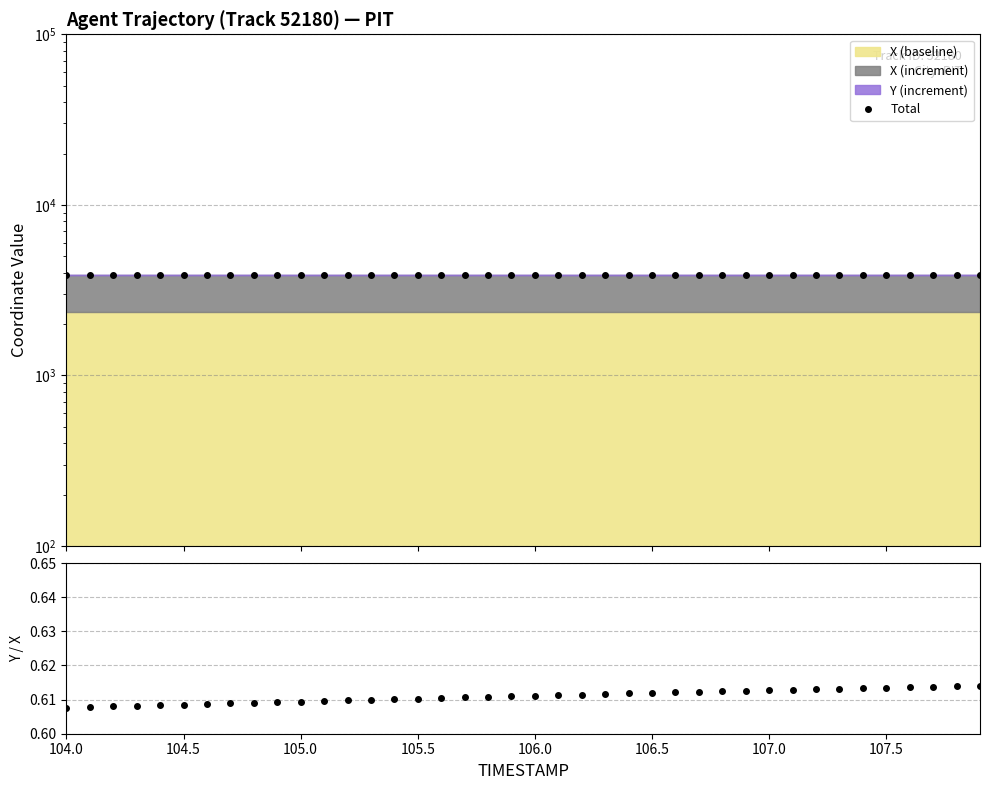

At which label does Total first exceed 3858?

104.0